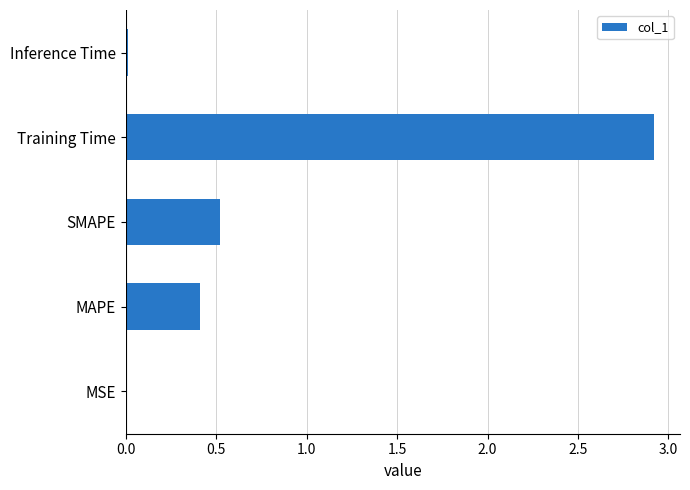

Between Training Time and Inference Time, which is larger?

Training Time